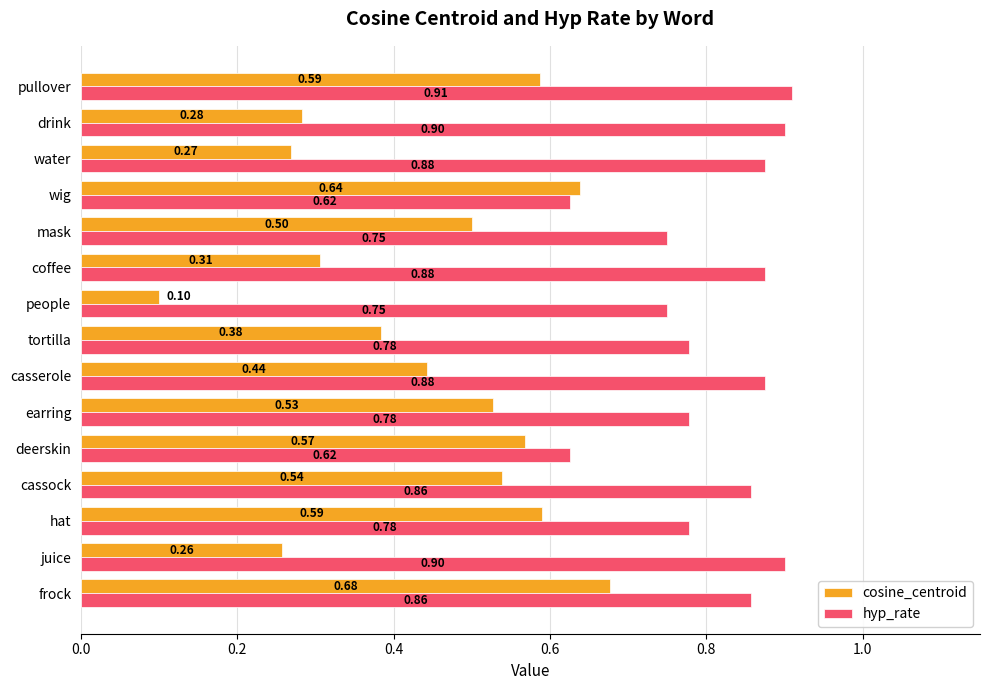

How many hyp_rate values are between 0 and 1?

15